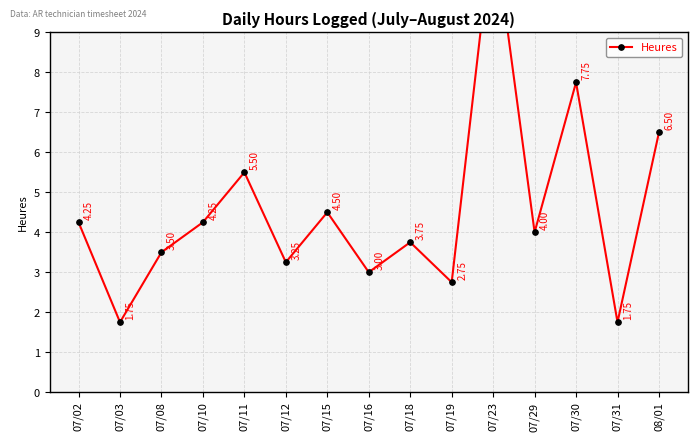

How many lines are shown in the chart?

1